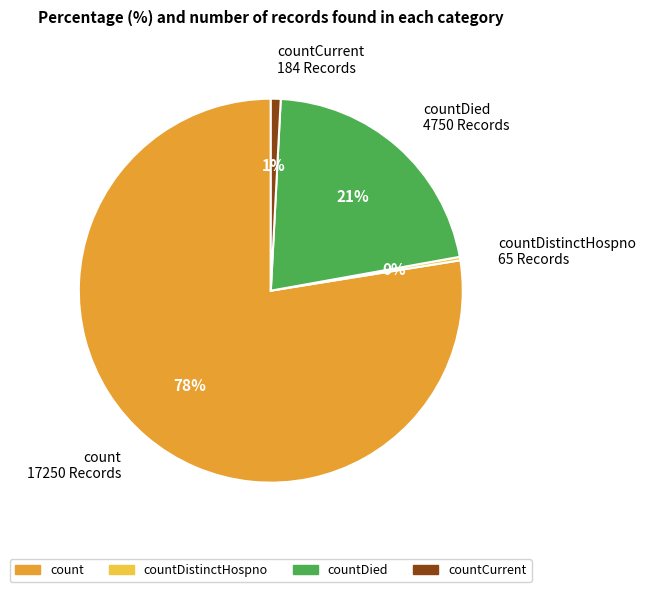

Count the number of slices in the pie.

4